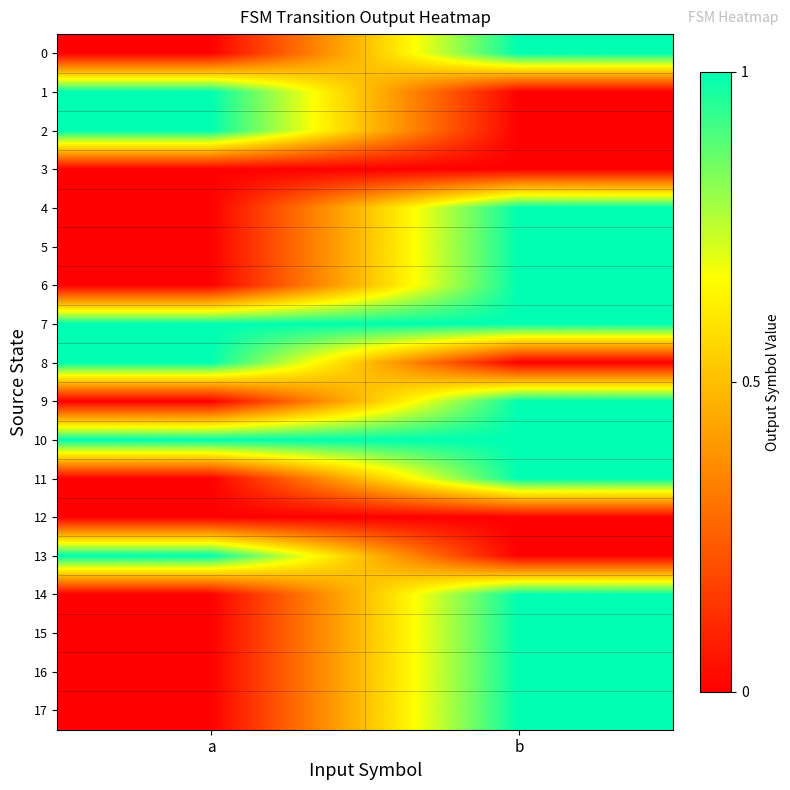

Reading left to right, list all the values displayed in this chart.

0: a=0	b=1
1: a=1	b=0
2: a=1	b=0
3: a=0	b=0
4: a=0	b=1
5: a=0	b=1
6: a=0	b=1
7: a=1	b=1
8: a=1	b=0
9: a=0	b=1
10: a=1	b=1
11: a=0	b=1
12: a=0	b=0
13: a=1	b=0
14: a=0	b=1
15: a=0	b=1
16: a=0	b=1
17: a=0	b=1